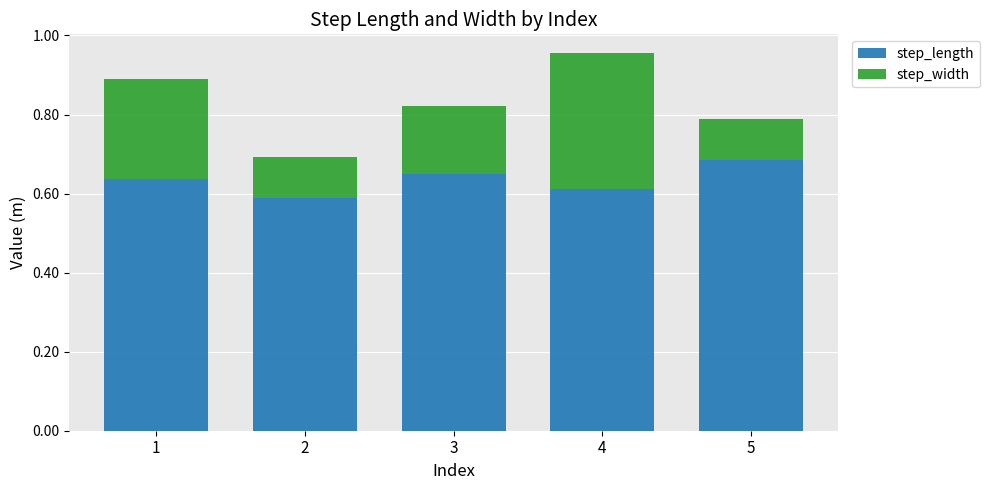

Is it true that step_length equals 0.8 at 1?

False